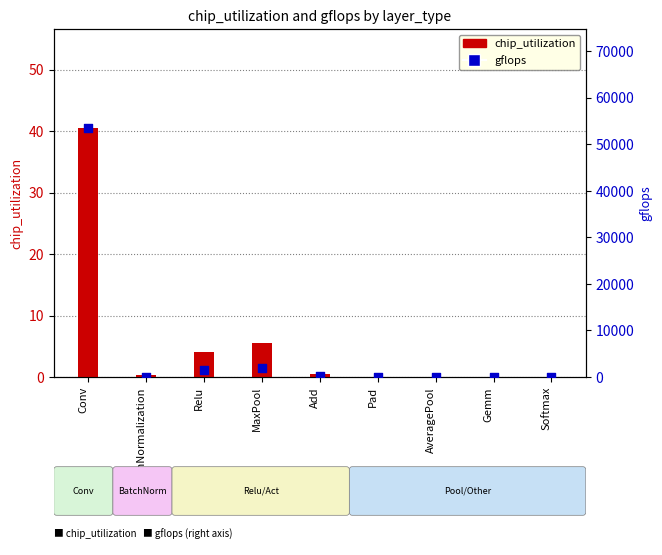

Which series reaches the maximum Y coordinate?

gflops